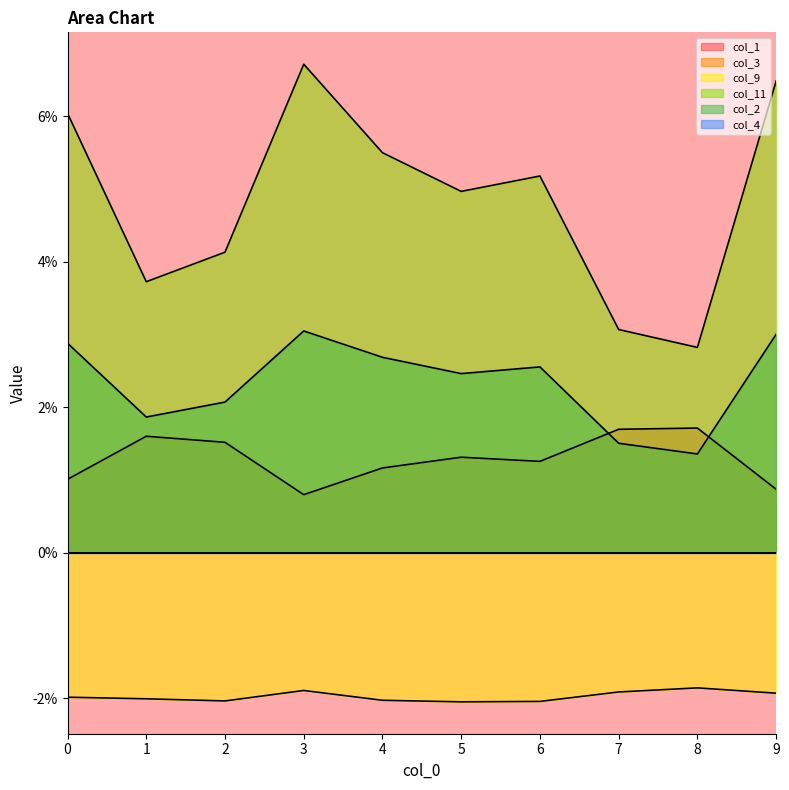

Rank the series by their maximum value, from lowest to highest.

col_9, col_1, col_2, col_11